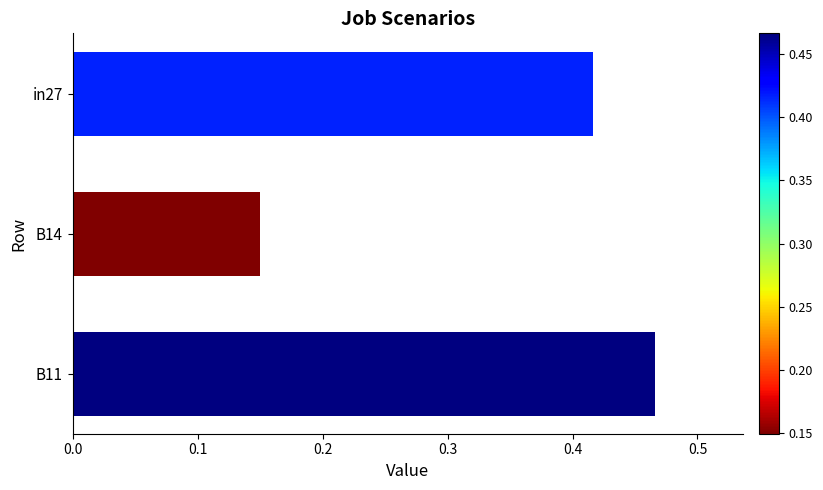

What is the change in value from B14 to B11?

+0.3